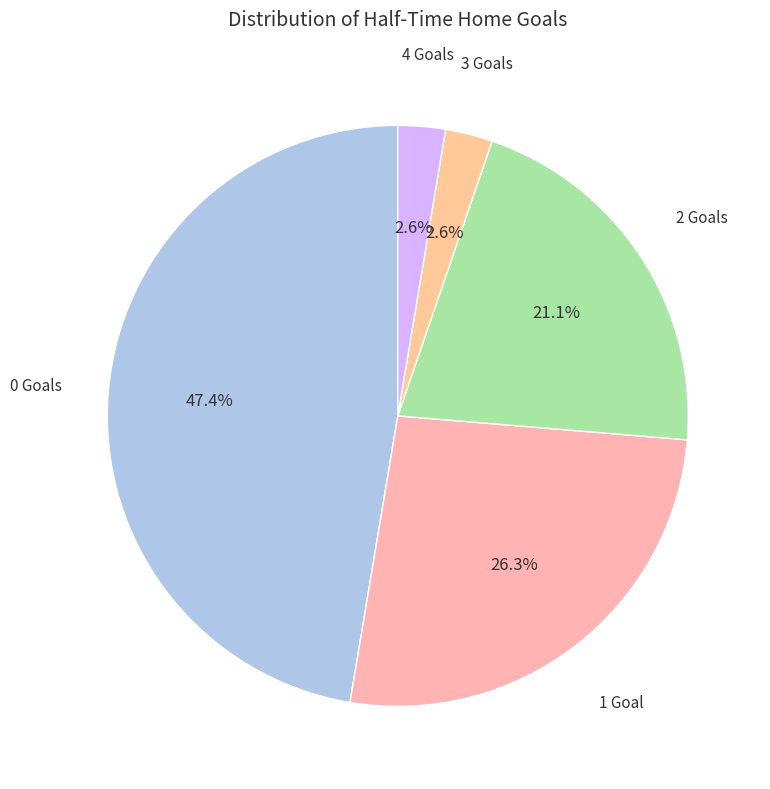

Between 4 Goals and 0 Goals, which is larger?

0 Goals